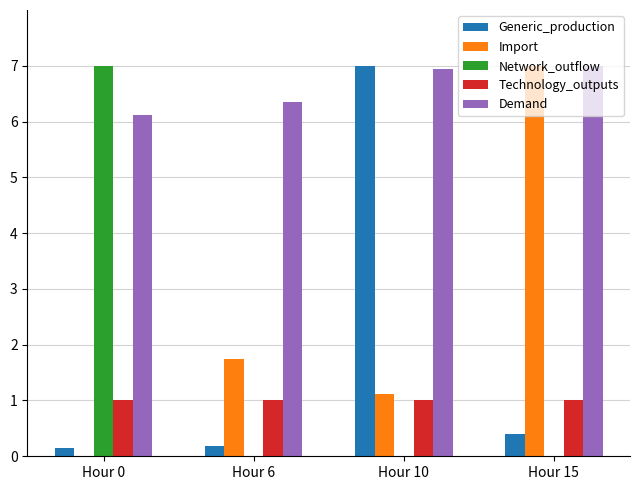

Between Hour 0 and Hour 6, which series saw the biggest shift?

Network_outflow